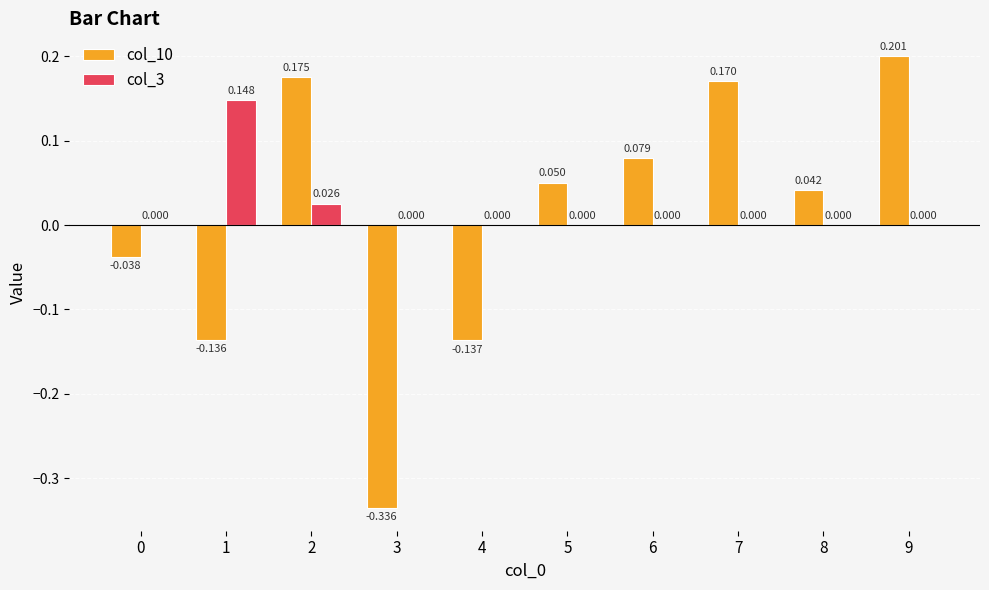

How many groups of bars are there?

10